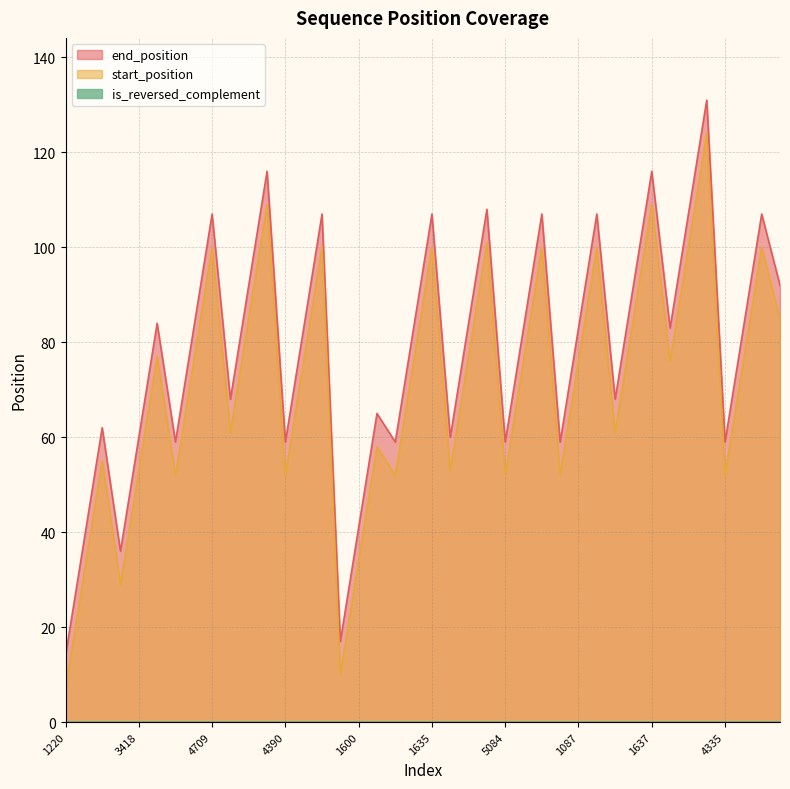

What is the difference between the maximum and minimum values in the end_position series?

117